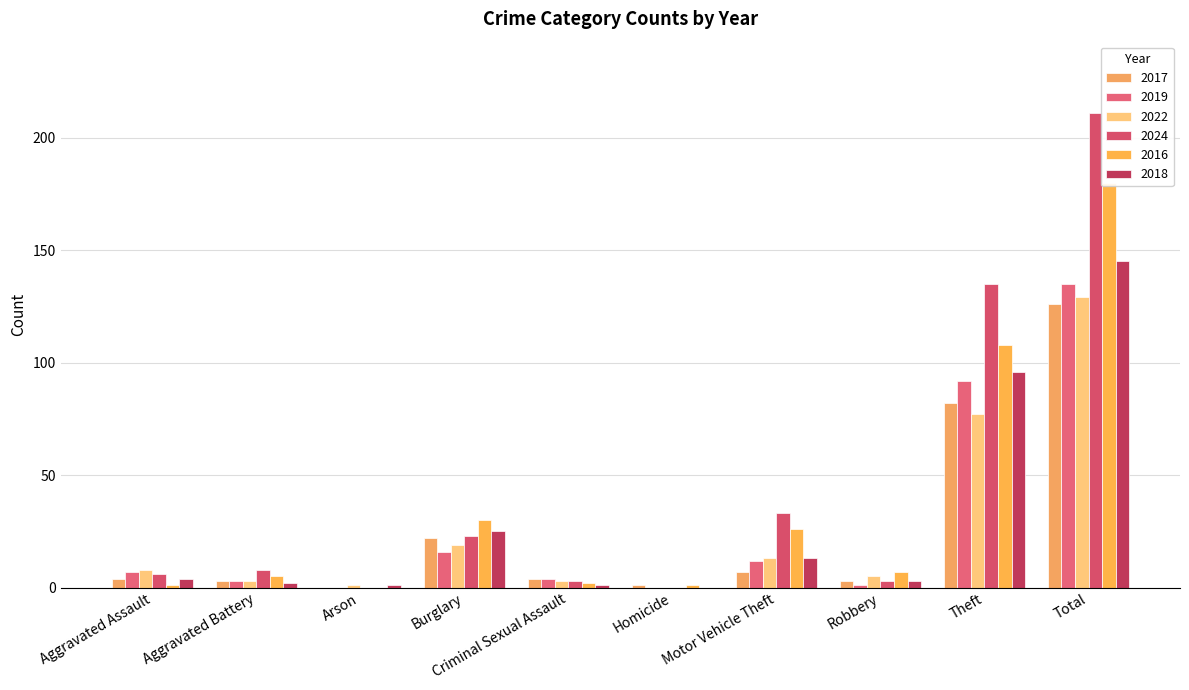

The value of 2017 at Total is 56. True or false?

False